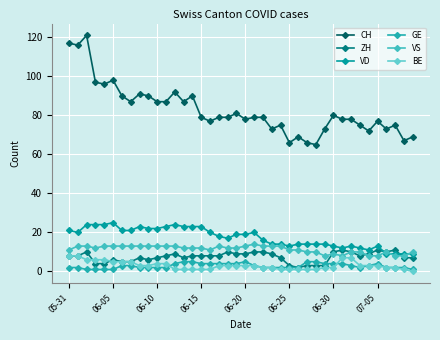

In VS, how many points are lower than both neighbors (excluding endpoints)?

4